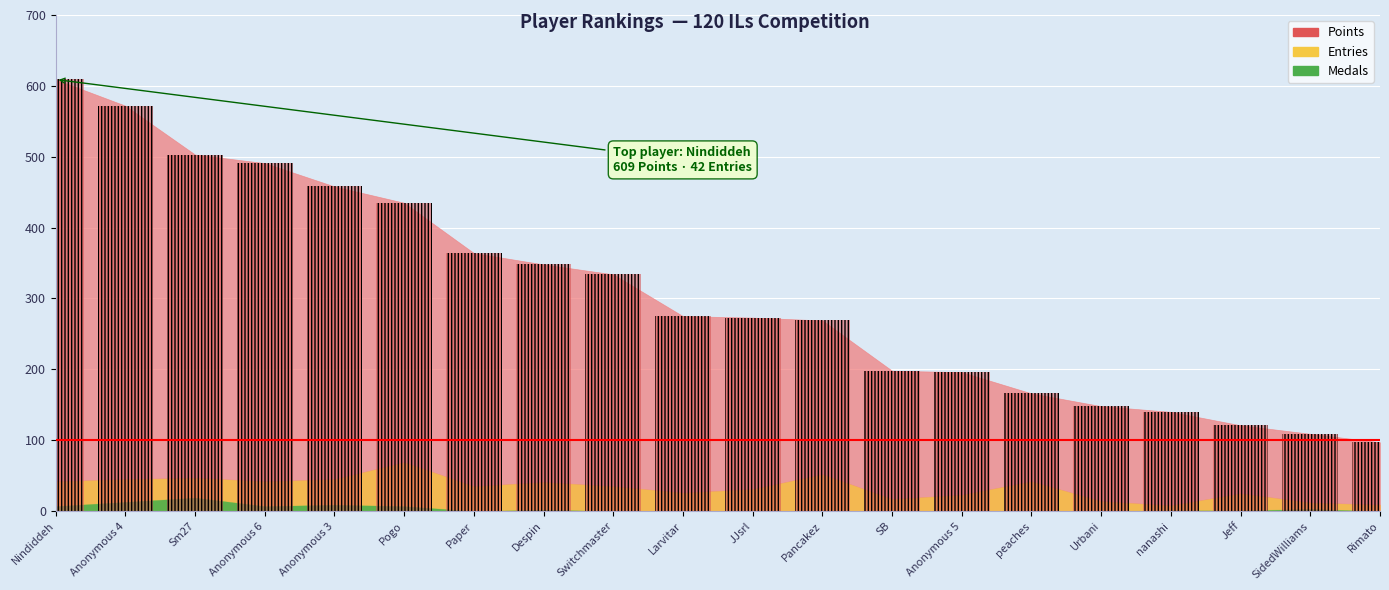

Read the Points value at Anonymous 6, to the nearest 10.

490